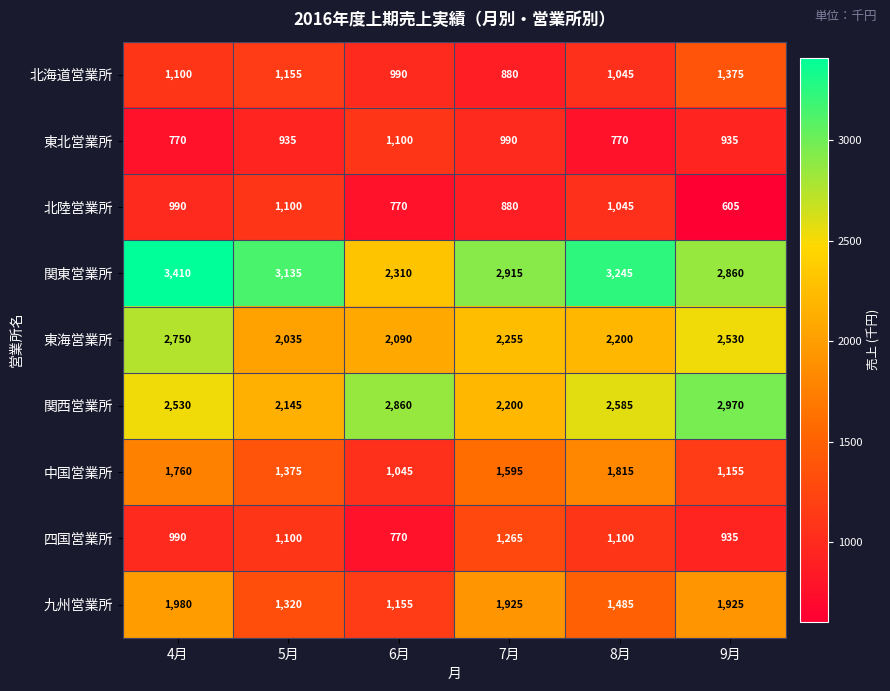

What is the difference between the 東海営業所 values at 8月 and 7月?

55